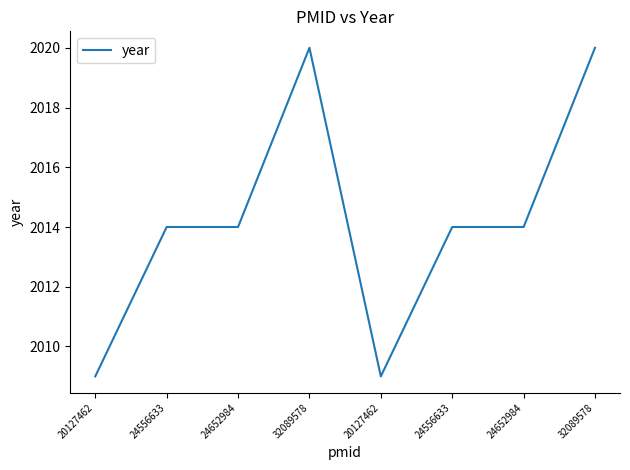

Is this an area chart (filled region under the line)?

No